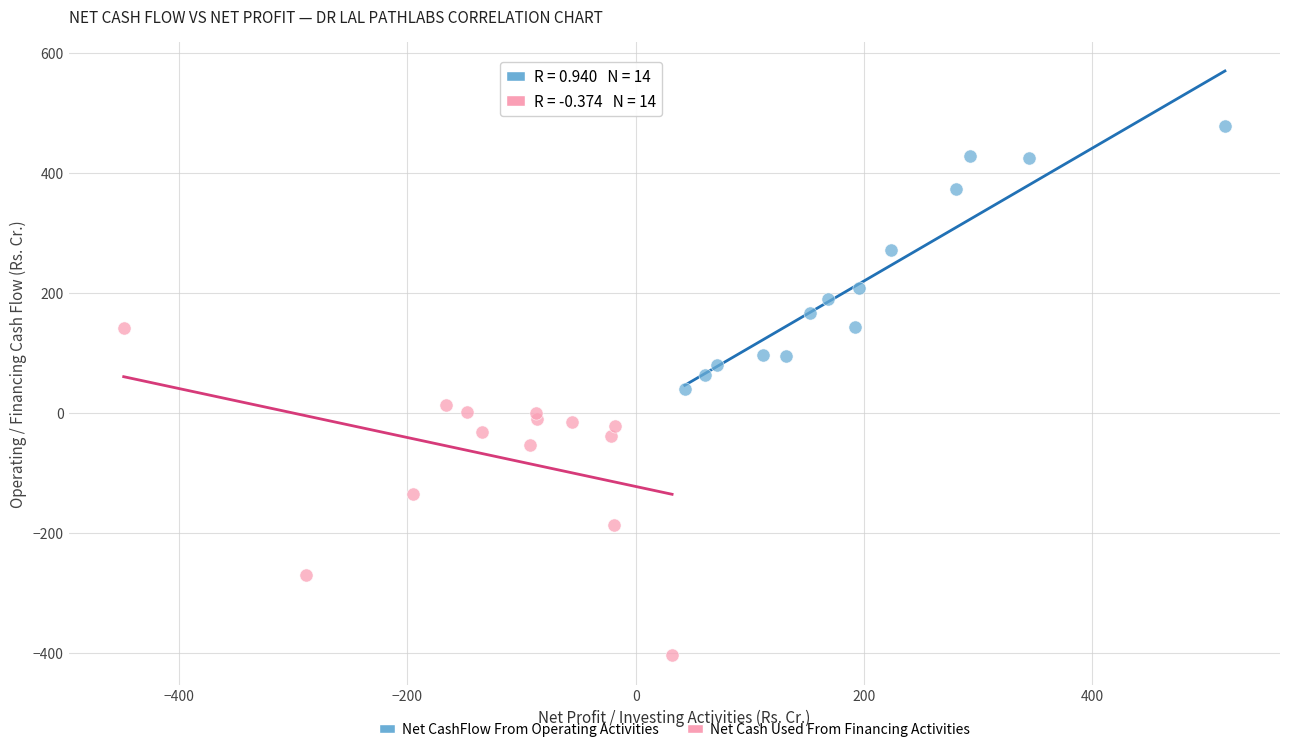

Which series has the widest spread of Y values?

Net Cash Used From Financing Activities